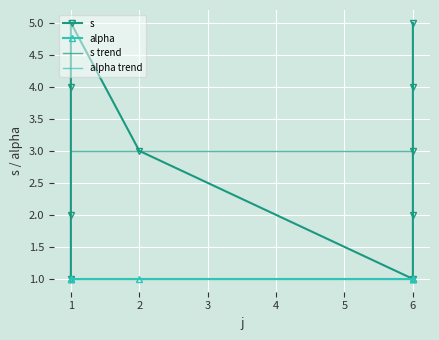

Reading left to right, transcribe all the data shown in this chart.

1=1	1=2	1=4	1=5	2=3	6=1	6=2	6=3	6=4	6=5